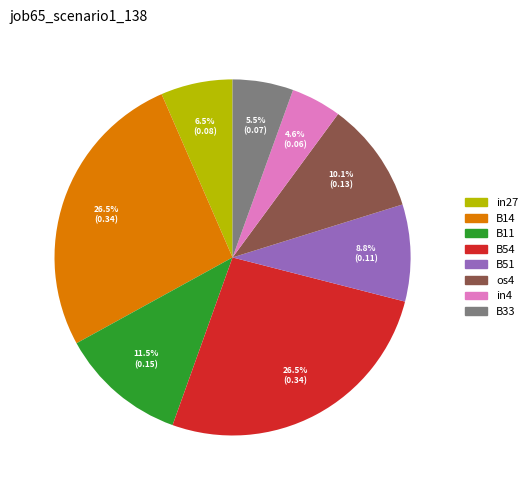

How many slices are in this pie chart?

8